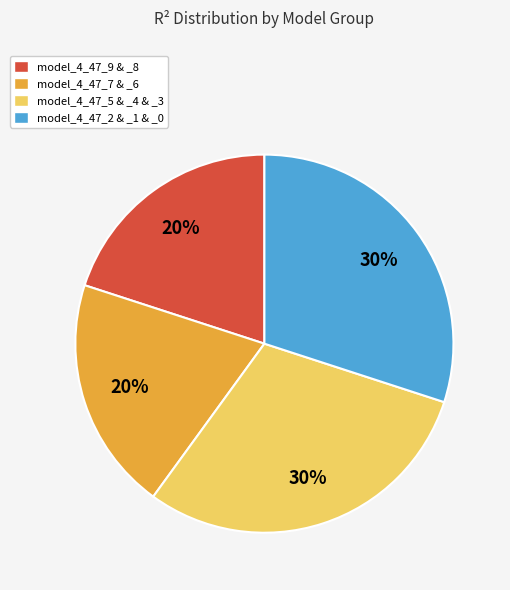

Does model_4_47_7 & _6 represent more than half of the total?

No